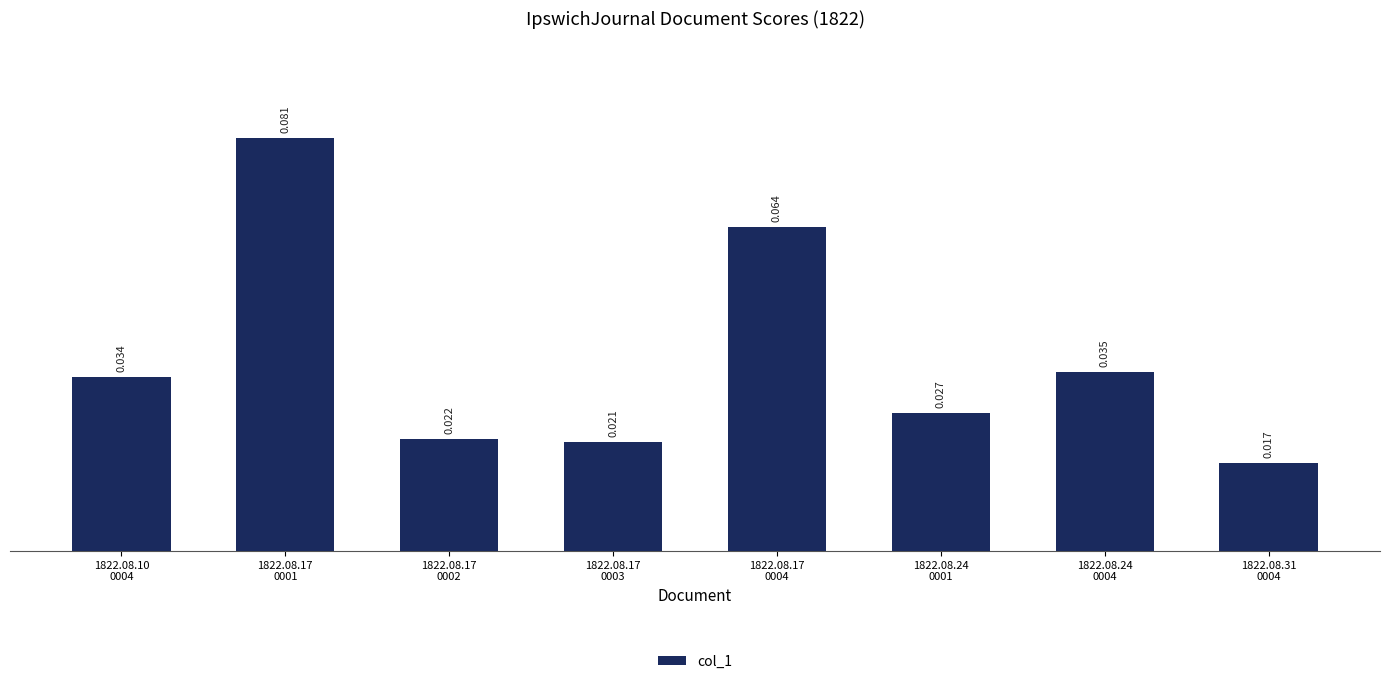

How many data points does each series have?

8